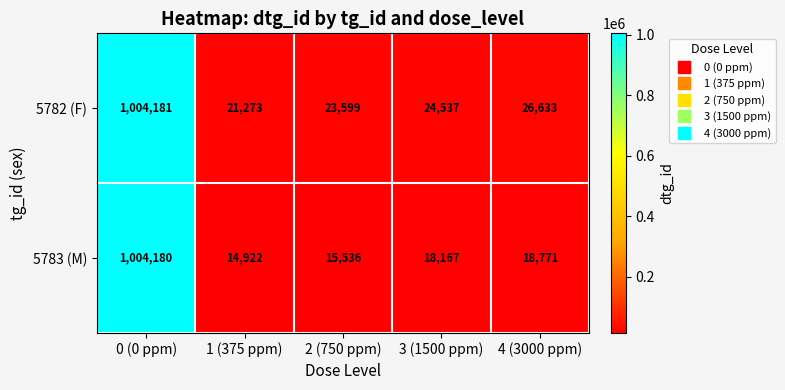

Rank the series by their maximum value, from highest to lowest.

5782 (F), 5783 (M)